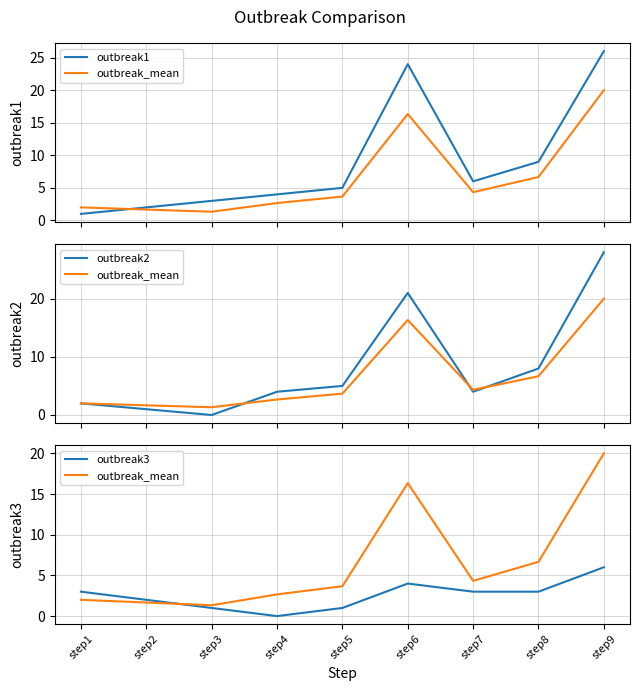

Is it true that outbreak1 equals 4.2 at step3?

False